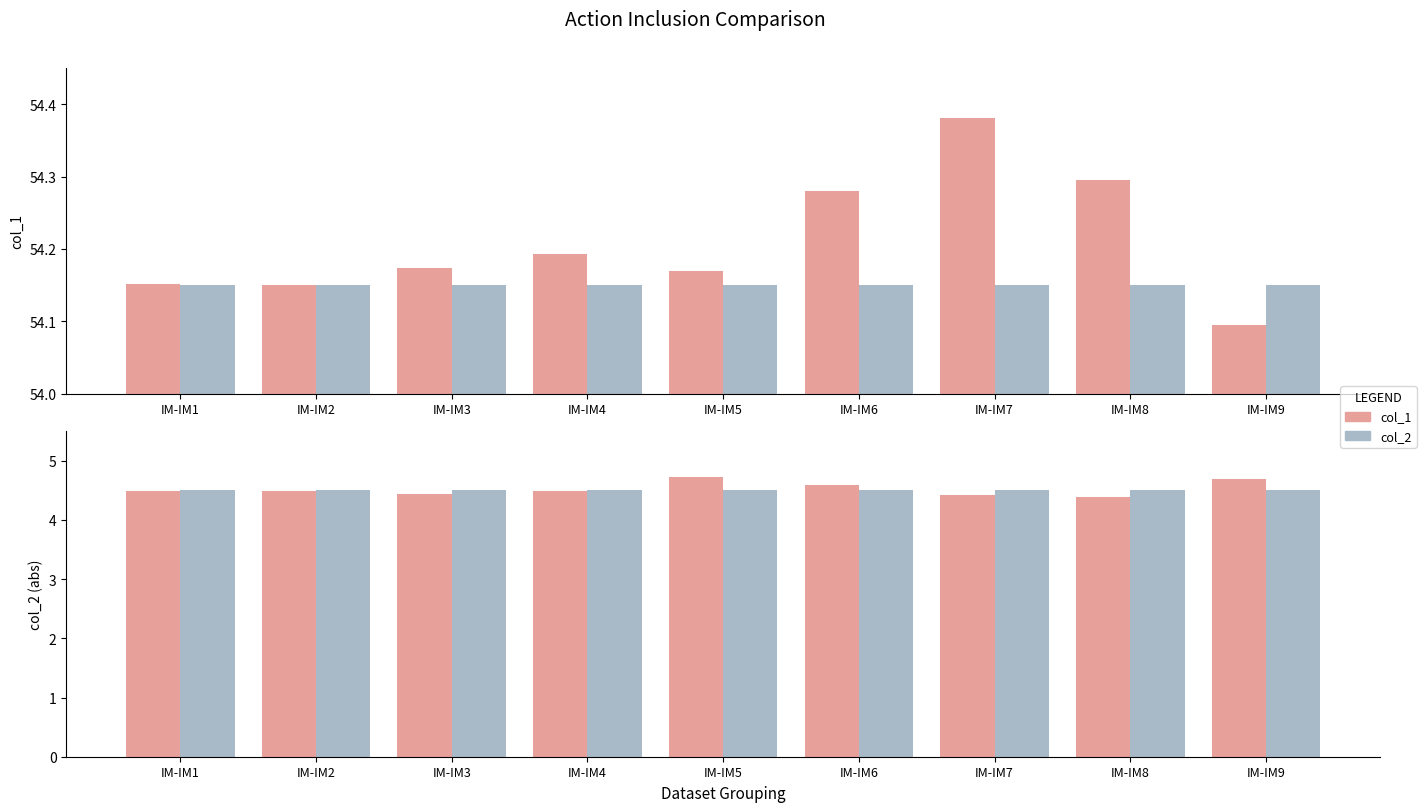

Reading right to left, transcribe all the data shown in this chart.

col_1: 54.1	54.3	54.4	54.3	54.2	54.2	54.2	54.1	54.2
col_2_ref: 54.1	54.1	54.1	54.1	54.1	54.1	54.1	54.1	54.1
col_2 (col_1): 4.7	4.4	4.4	4.6	4.7	4.5	4.4	4.5	4.5
col_2 (col_2): 4.5	4.5	4.5	4.5	4.5	4.5	4.5	4.5	4.5